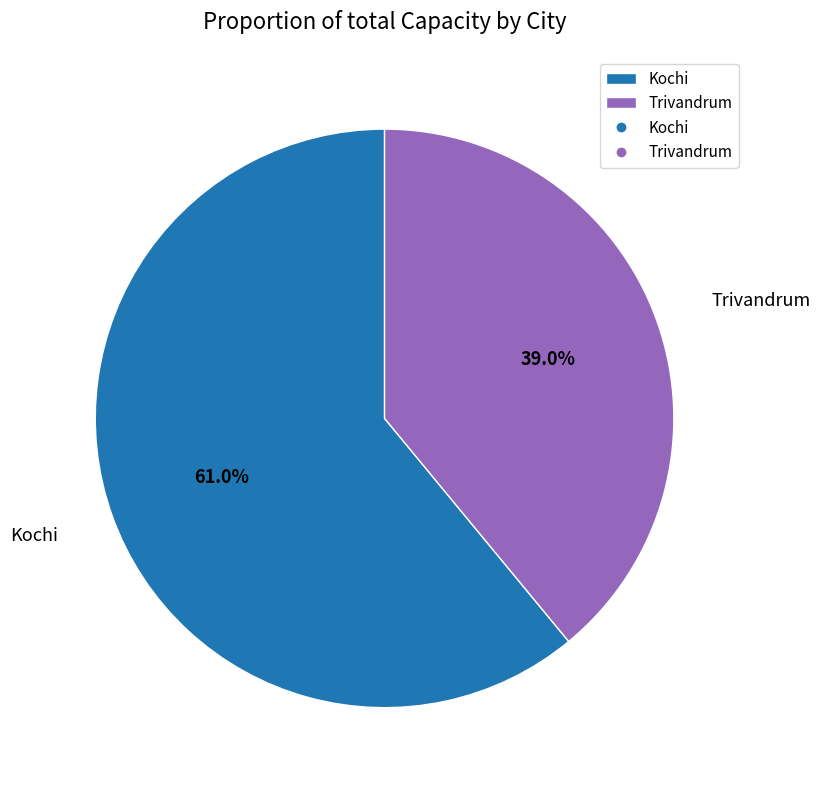

Do Kochi and Trivandrum together represent more than half of the pie?

Yes